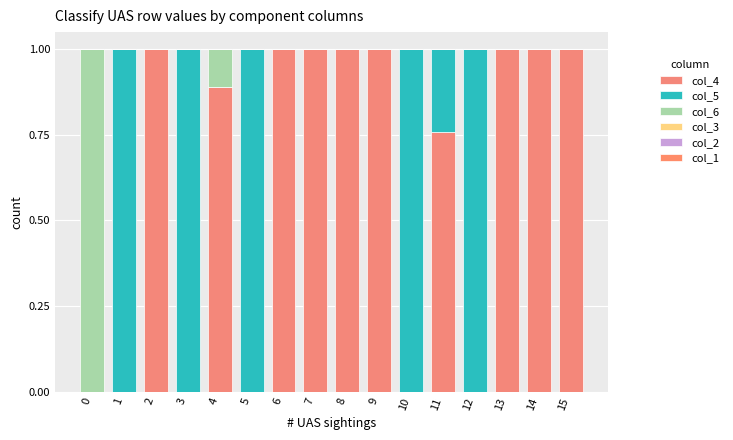

Does the chart contain stacked bars?

Yes